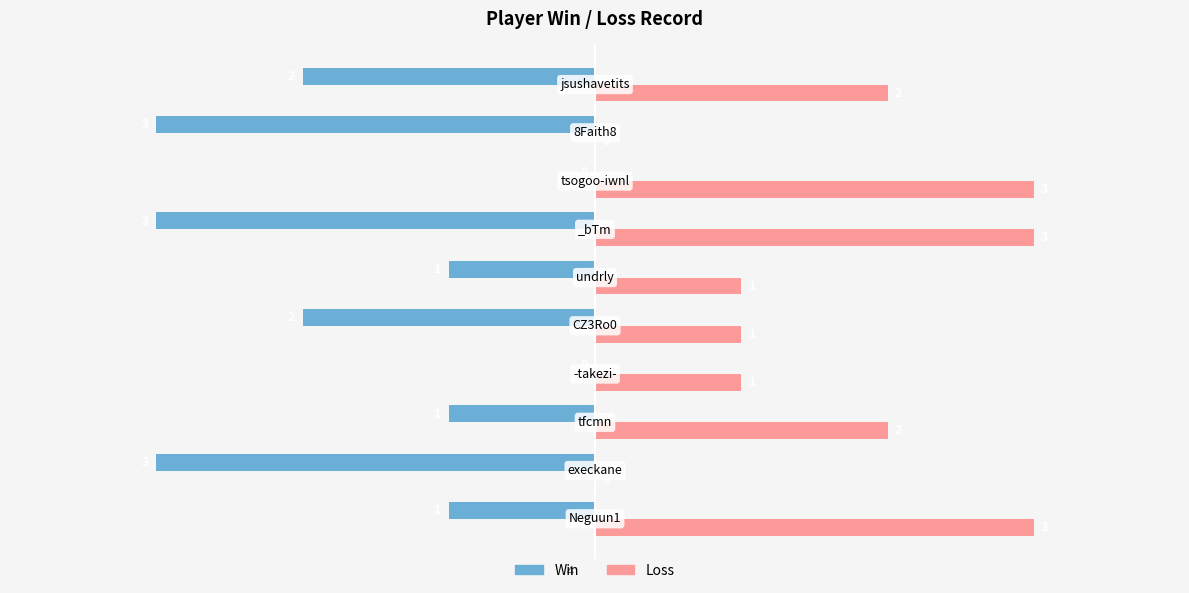

How many Win values are between -3 and -1?

8